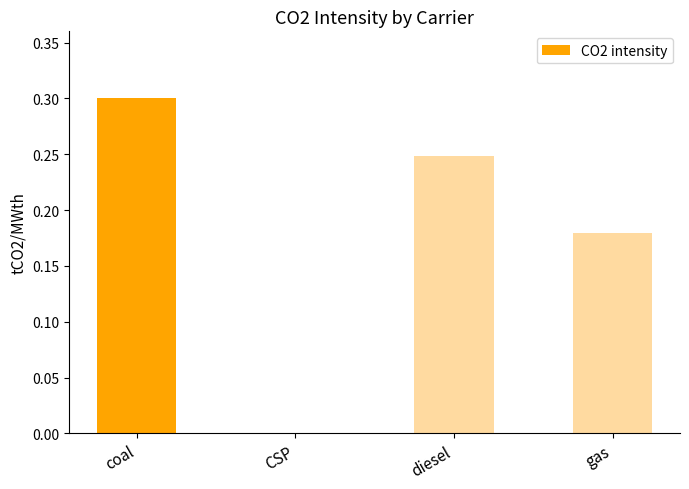

Count the values in the range 0 to 1.

4